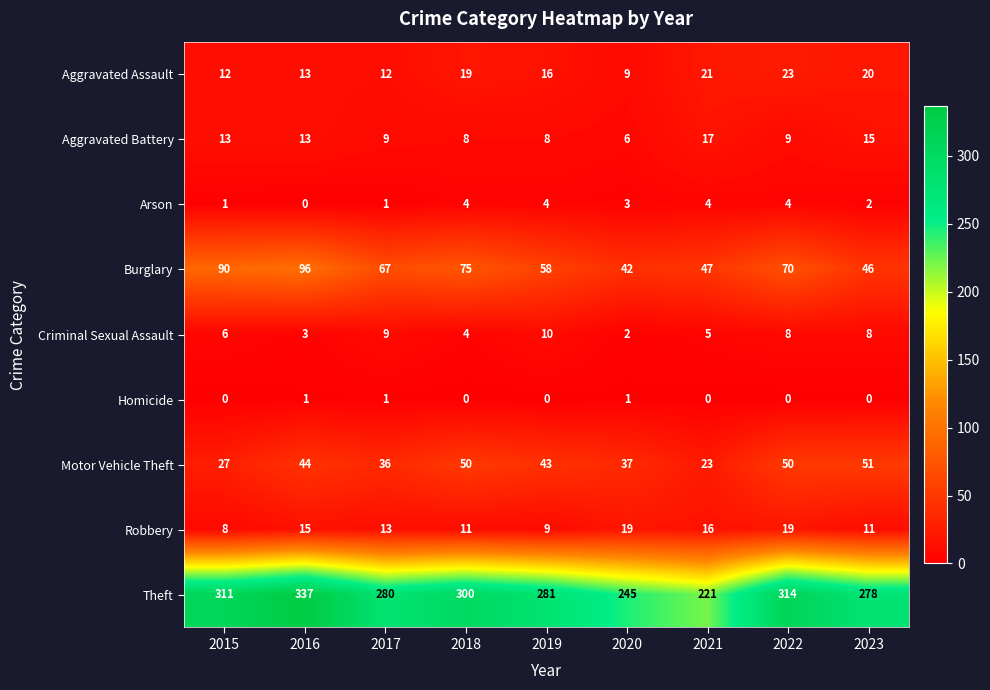

Between 2017 and 2018, which series saw the biggest shift?

Theft